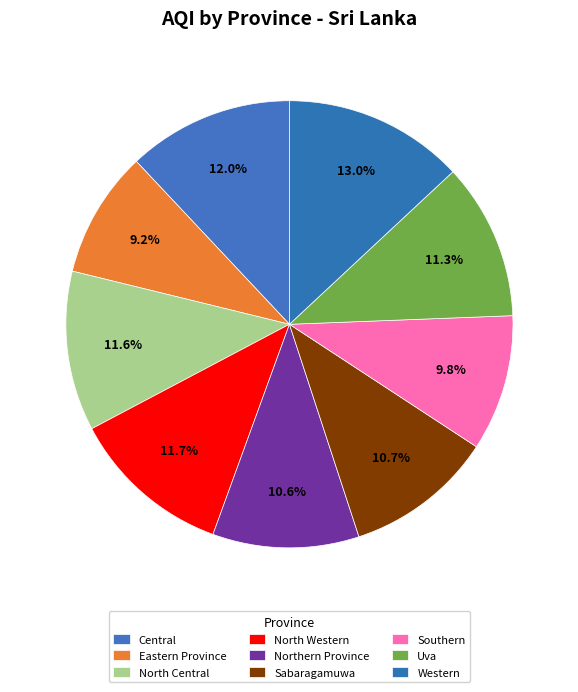

Which slice is the largest?

Western